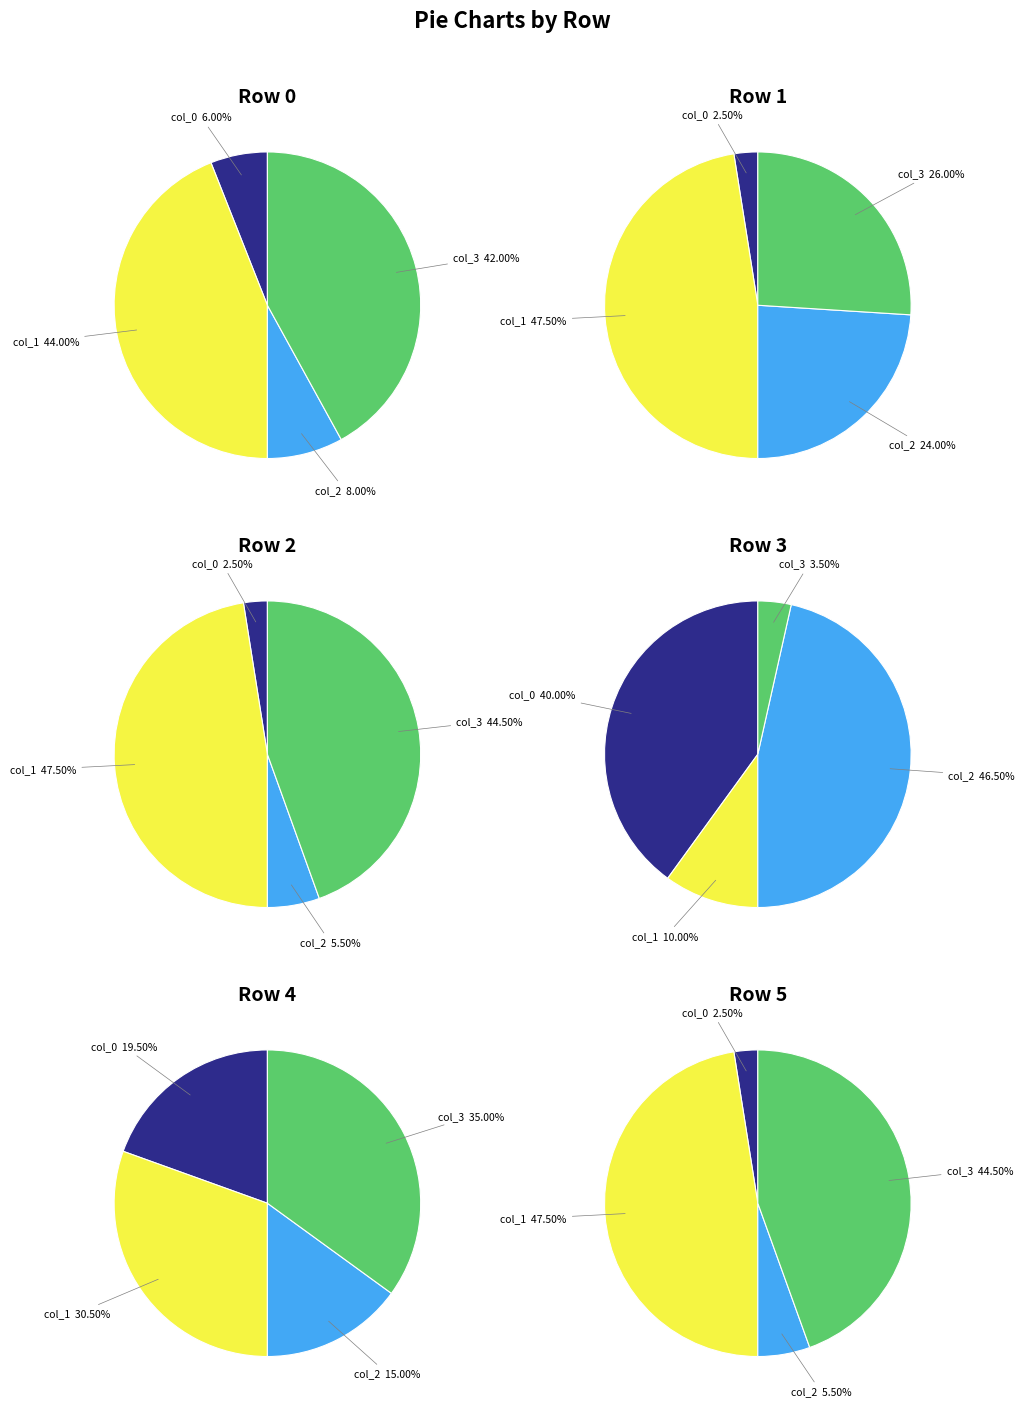

Rank the series by their maximum value, from lowest to highest.

col_0, col_3, col_2, col_1